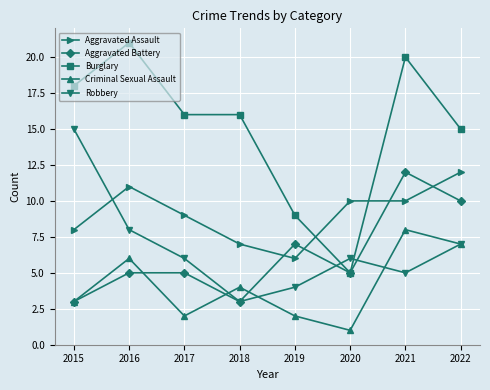

True or false: Robbery and Criminal Sexual Assault intersect in this chart.

True